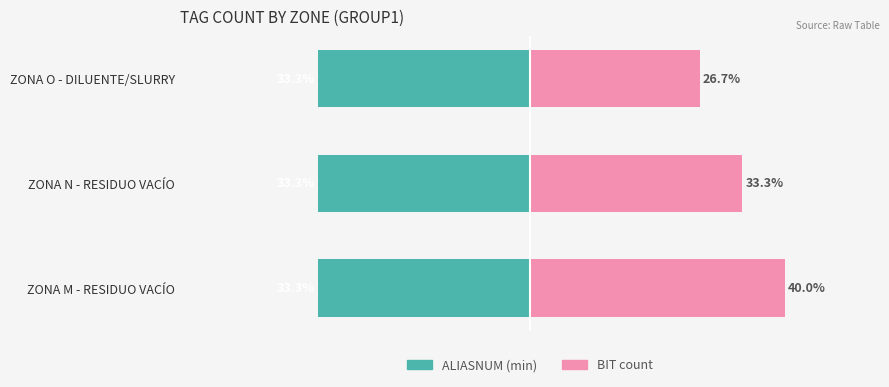

How many bars are there in total?

6